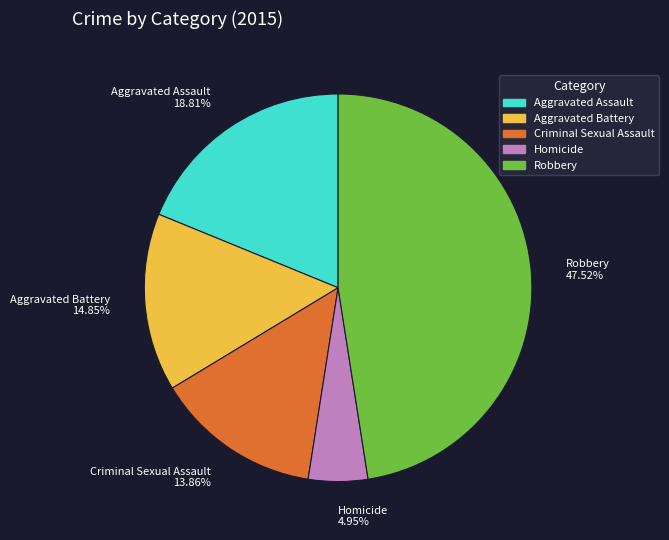

How many slices are in this pie chart?

5